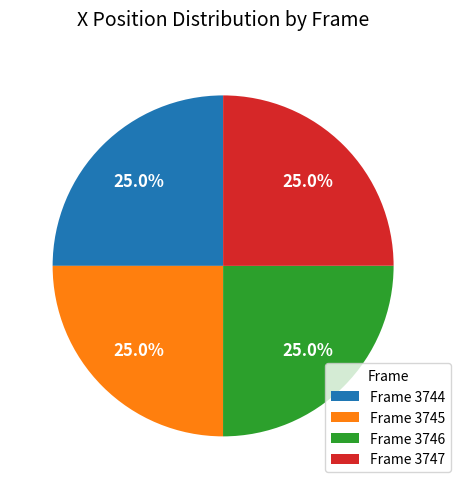

Combined, what portion of the pie is Frame 3745 and Frame 3747?

50.0%